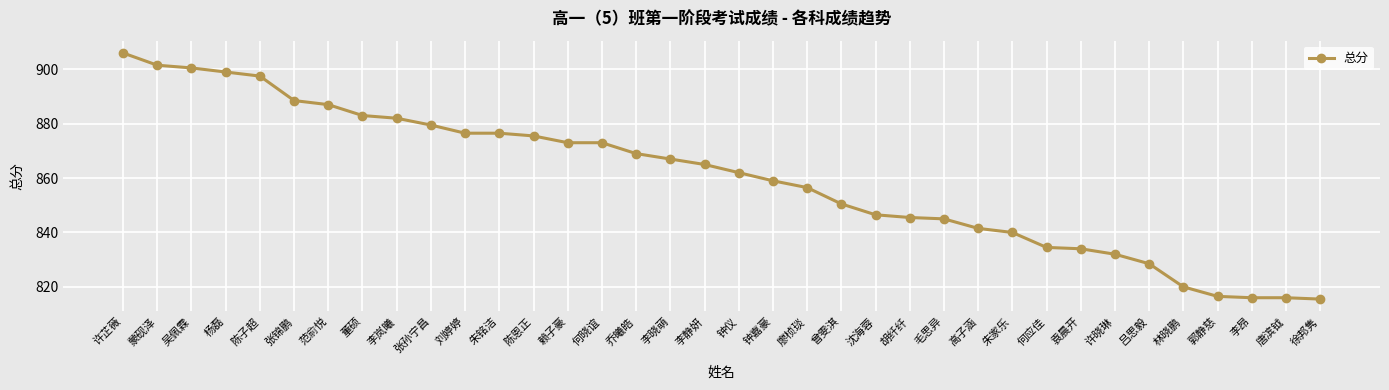

What is the approximate value at 李静妍?

865.0